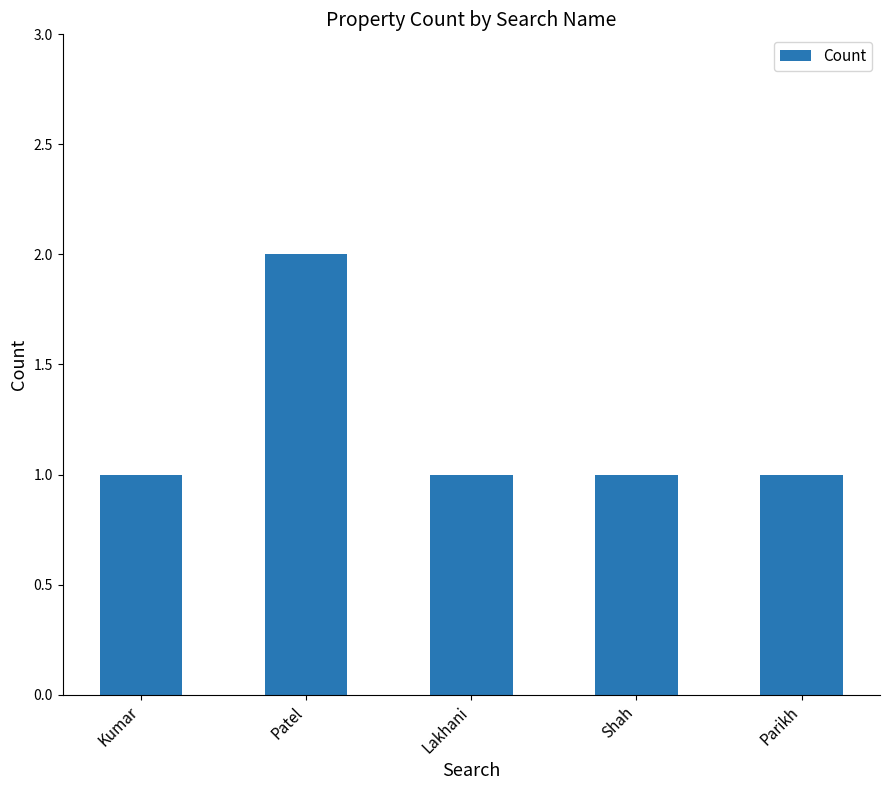

What is the value of the 2nd bar from the left?

2